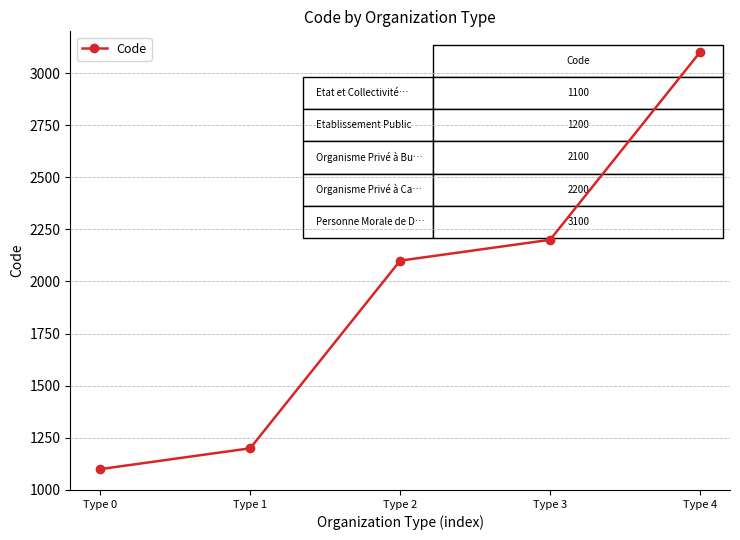

What is the change in value from Type 2 to Type 4?

+1000